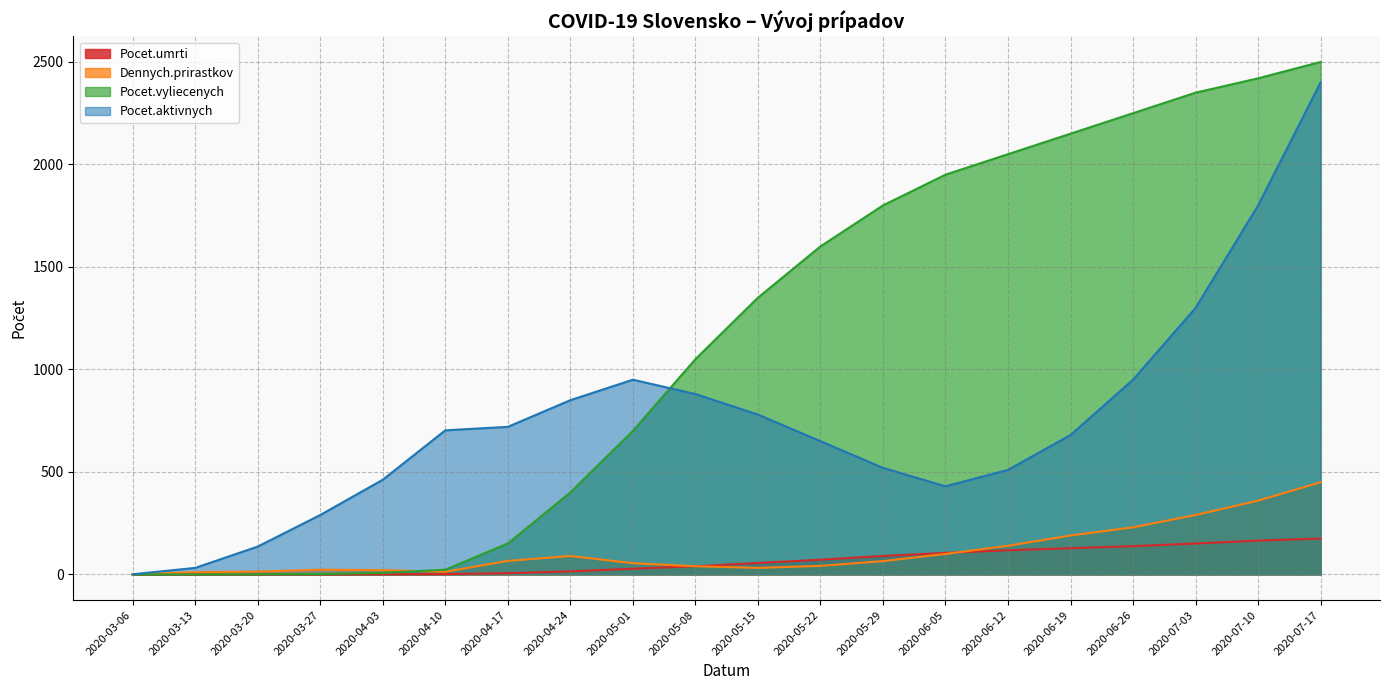

Which series has the largest range (max minus min)?

Pocet.vyliecenych